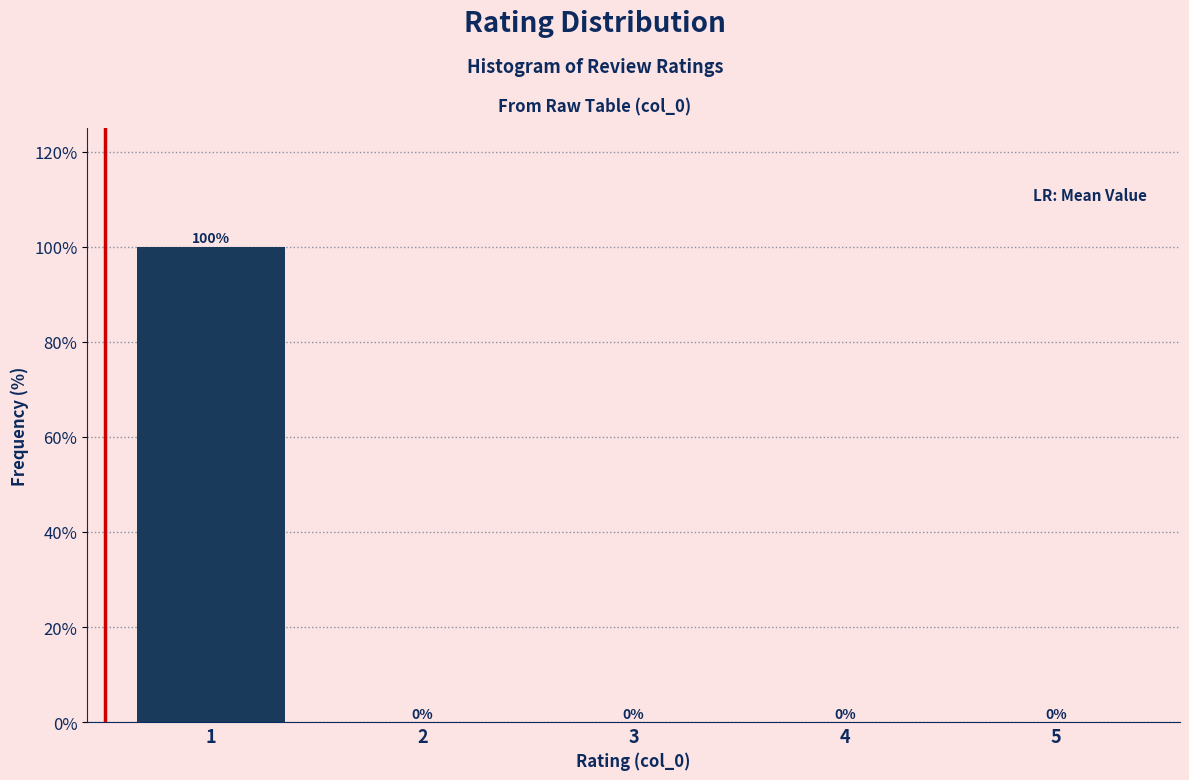

Reading left to right, what are all the values shown in this chart?

1=100	2=0	3=0	4=0	5=0